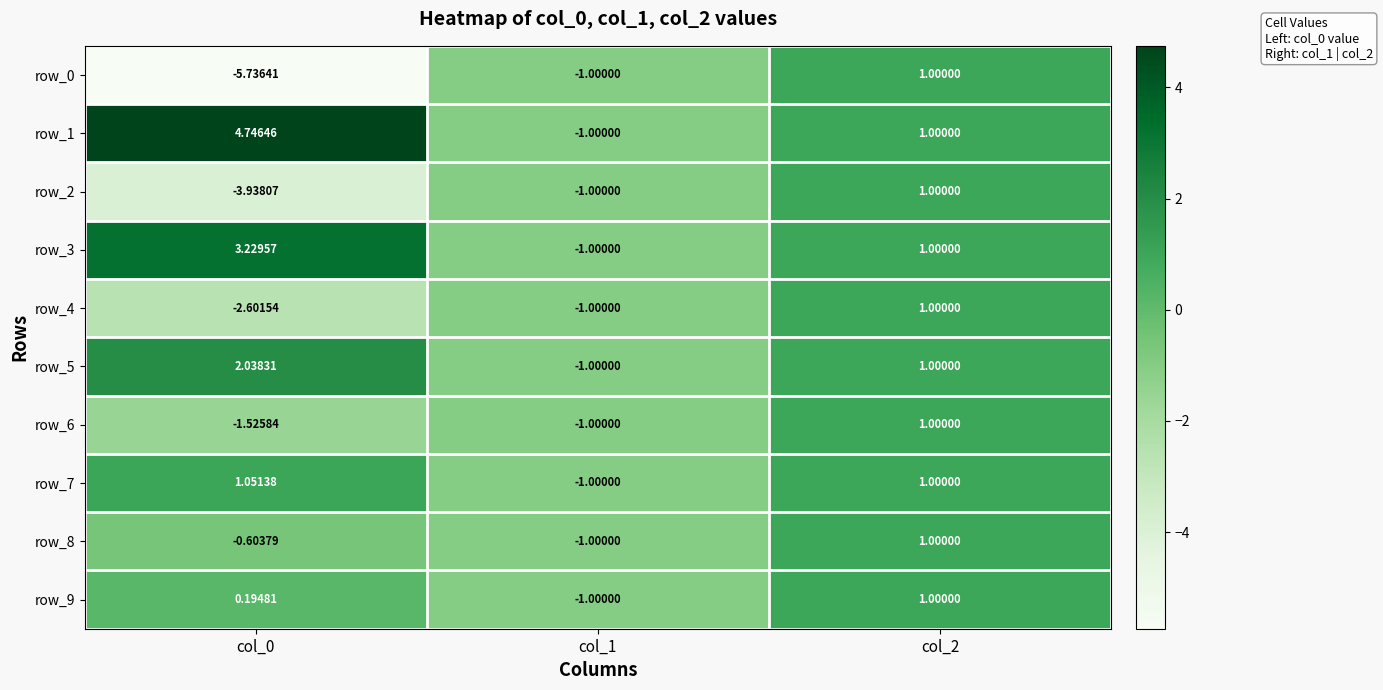

Is the value of row_7 at col_0 greater than the value of row_3 at col_0?

No